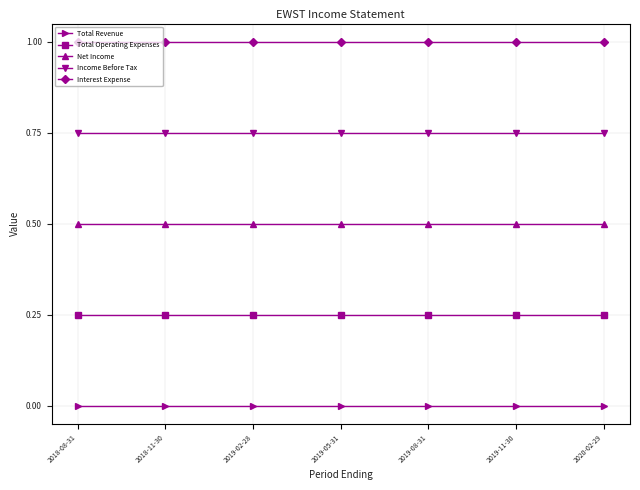

What is the total value across all series at 2018-11-30?

2.5